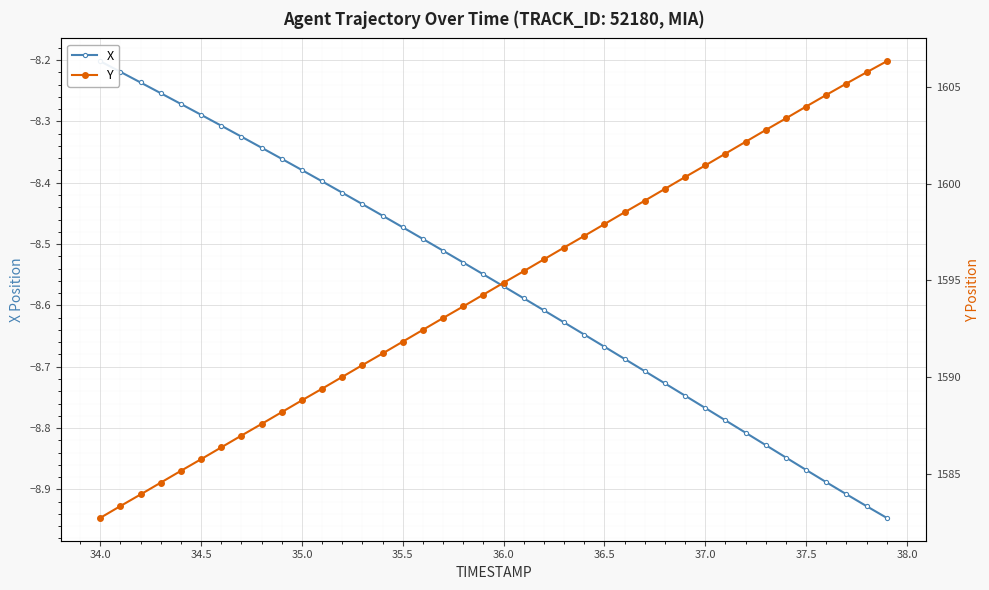

What is the maximum value for Y?

1606.3